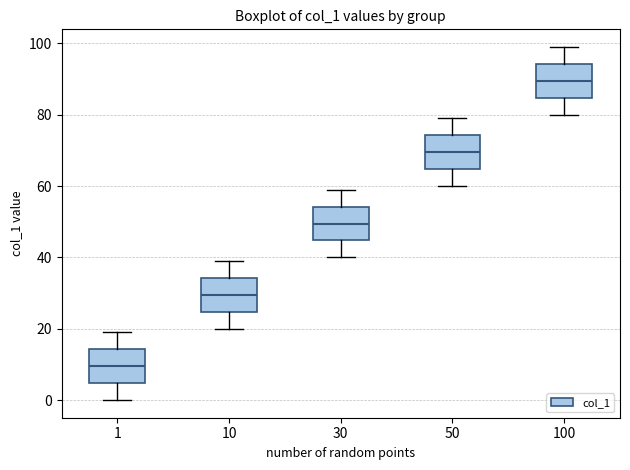

Which box has the lowest median line?

1